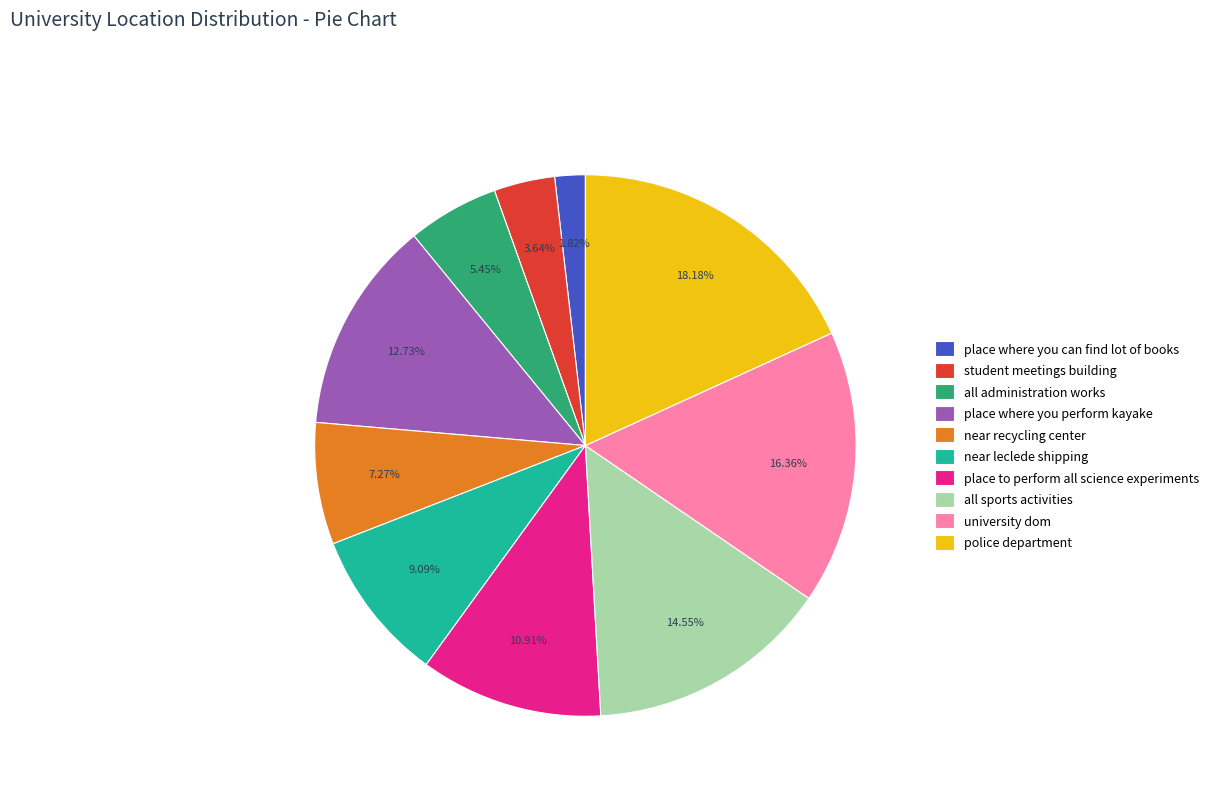

How many segments does this pie chart have?

10